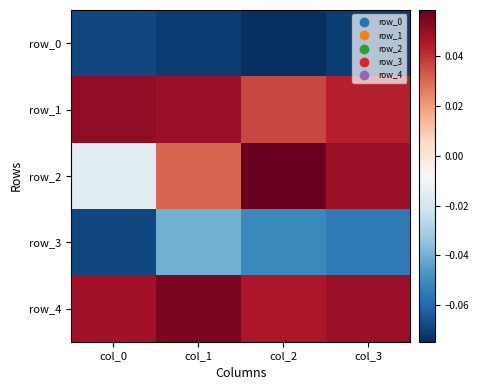

What is the spread (max minus min) of values at col_2?

0.1